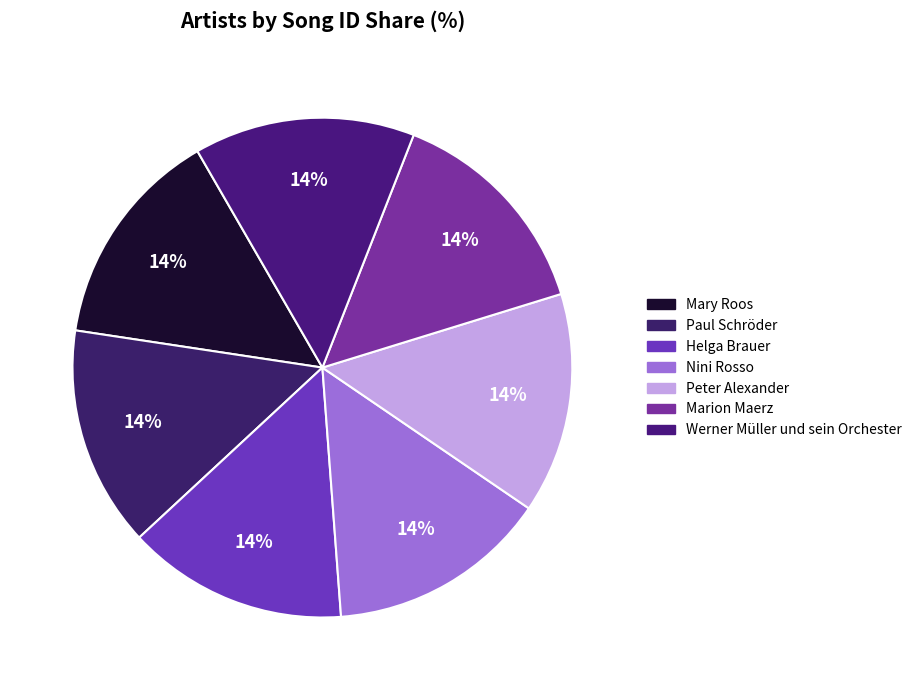

How many segments does this pie chart have?

7